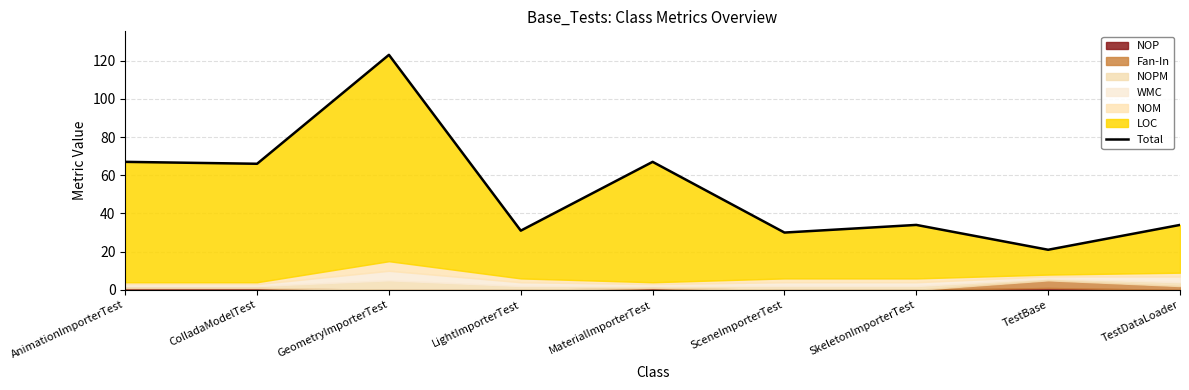

The chart shows a value of 44 at MaterialImporterTest. True or false?

False